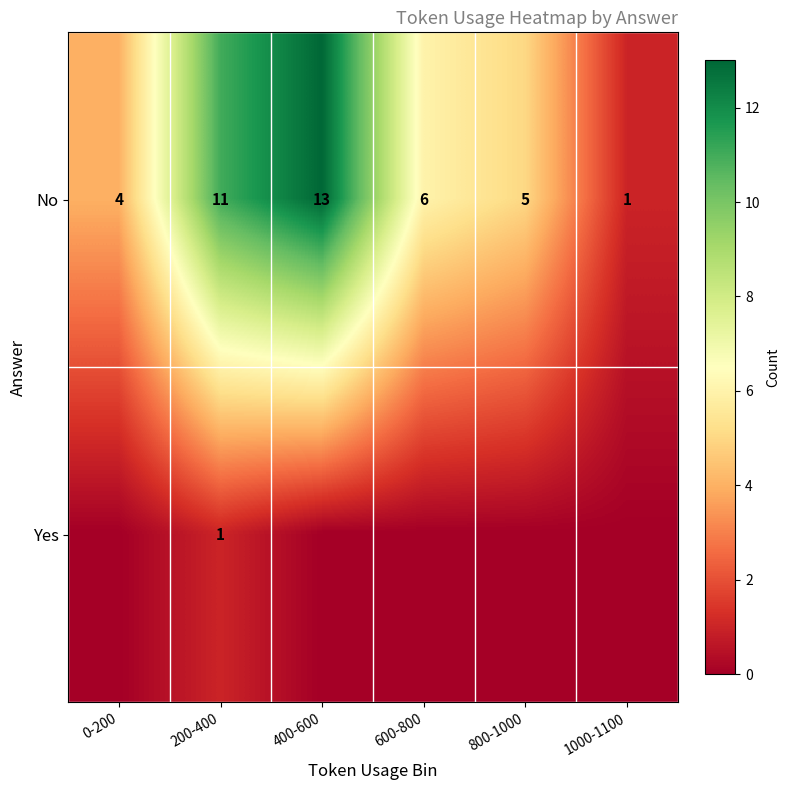

The No series shows 6 at 600-800. True or false?

True